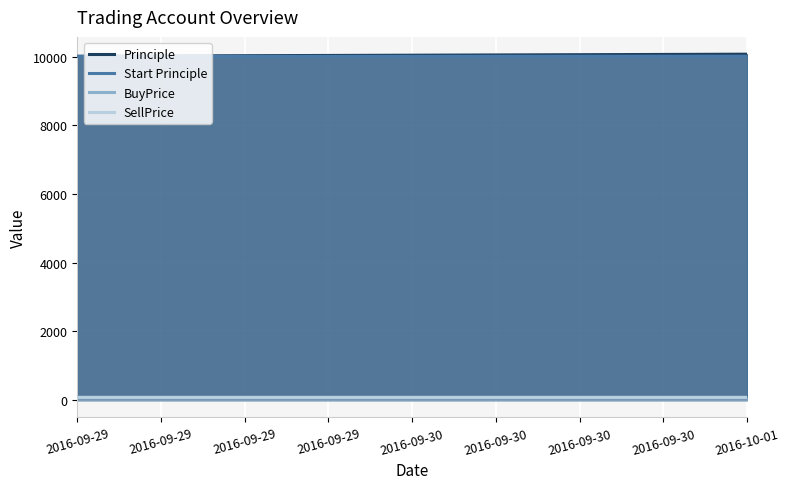

Which category has the lowest value in the Start Principle series?

2016-09-29